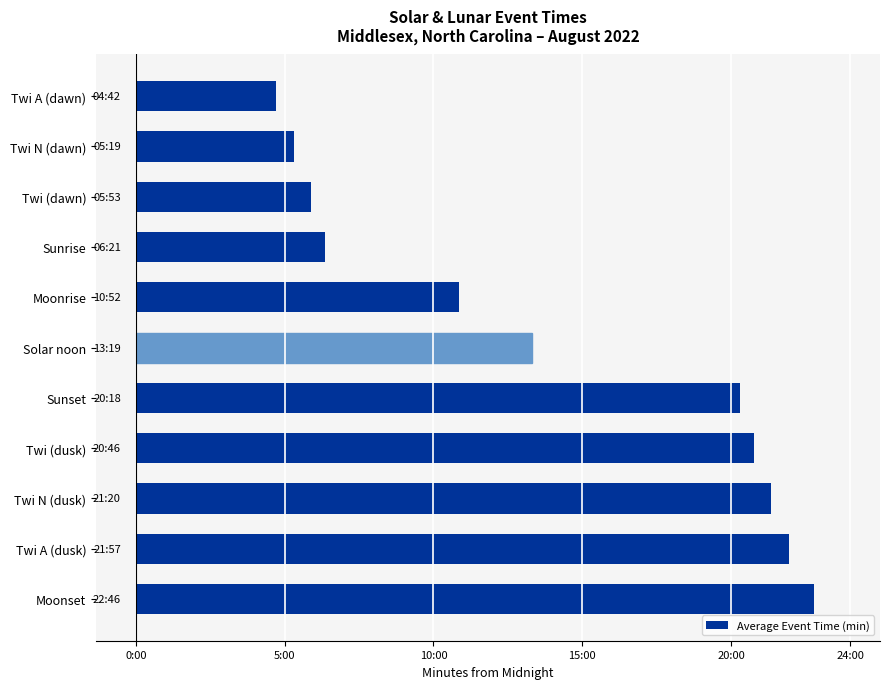

What is the minimum value shown in the chart?

282